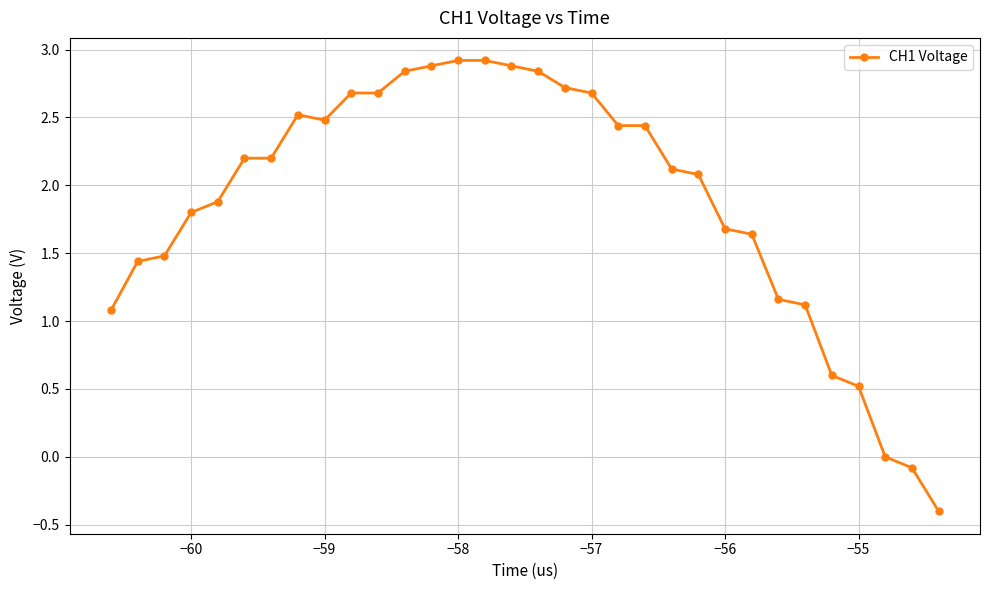

What is the greatest value displayed?

2.9